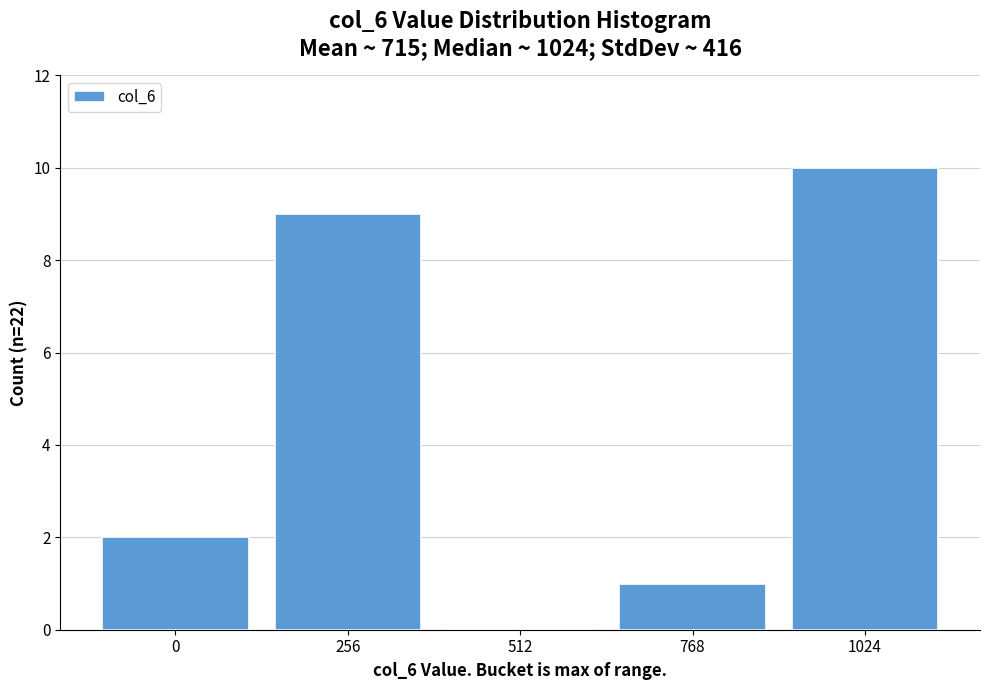

Reading left to right, list every bar in this chart as the range it spans on the x-axis followed by its height. Neither the bar edges nor the heights are printed on the chart, so give them approximately, as read against the axes.

-150 to 150: 2
150 to 400: 9
400 to 650: 0
650 to 900: 1
900 to 1150: 10